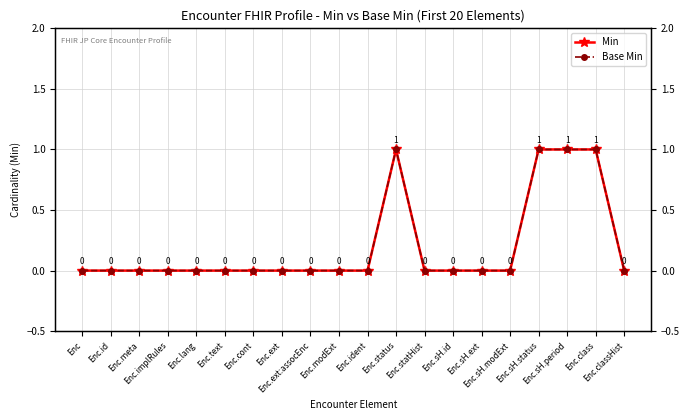

How many positive values does the Min series have?

4